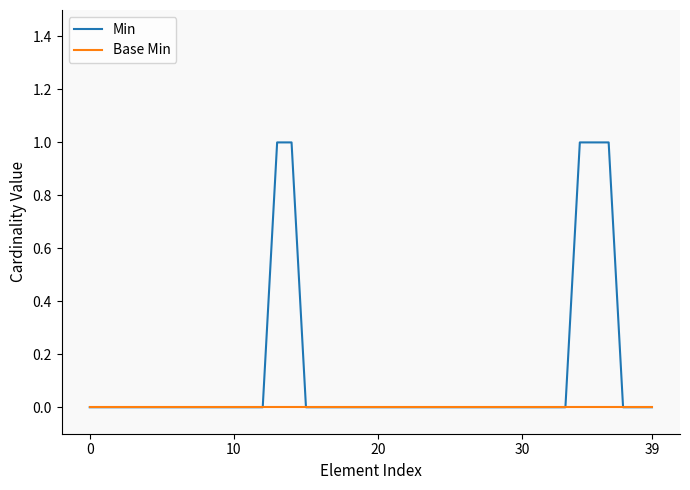

Count the number of data series in this chart.

2